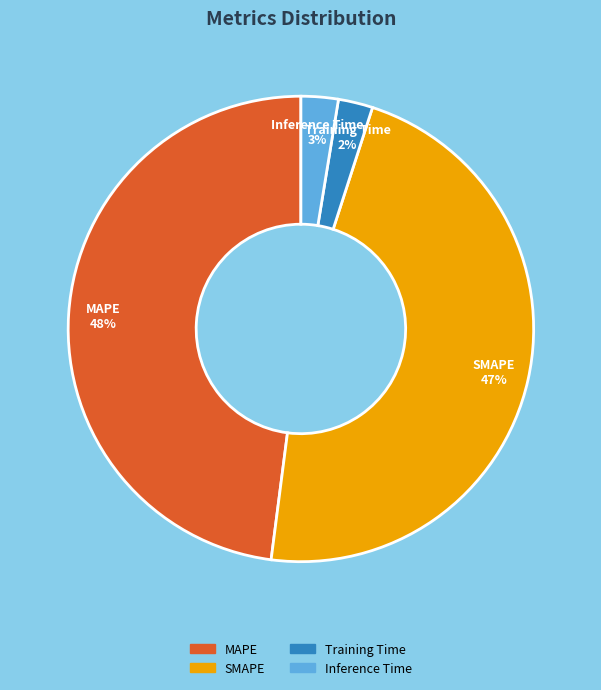

How many segments does this pie chart have?

4